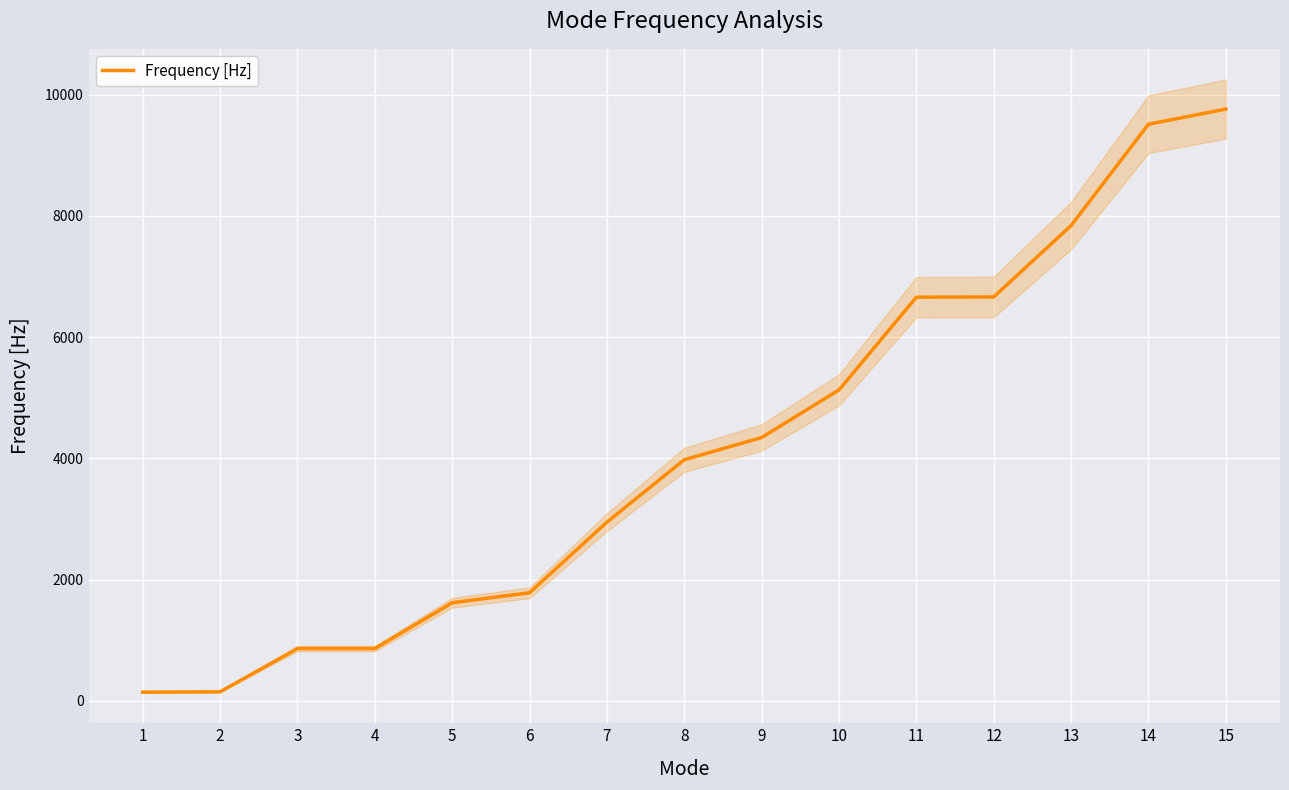

What is the value of the 7th point from the left?

2948.6